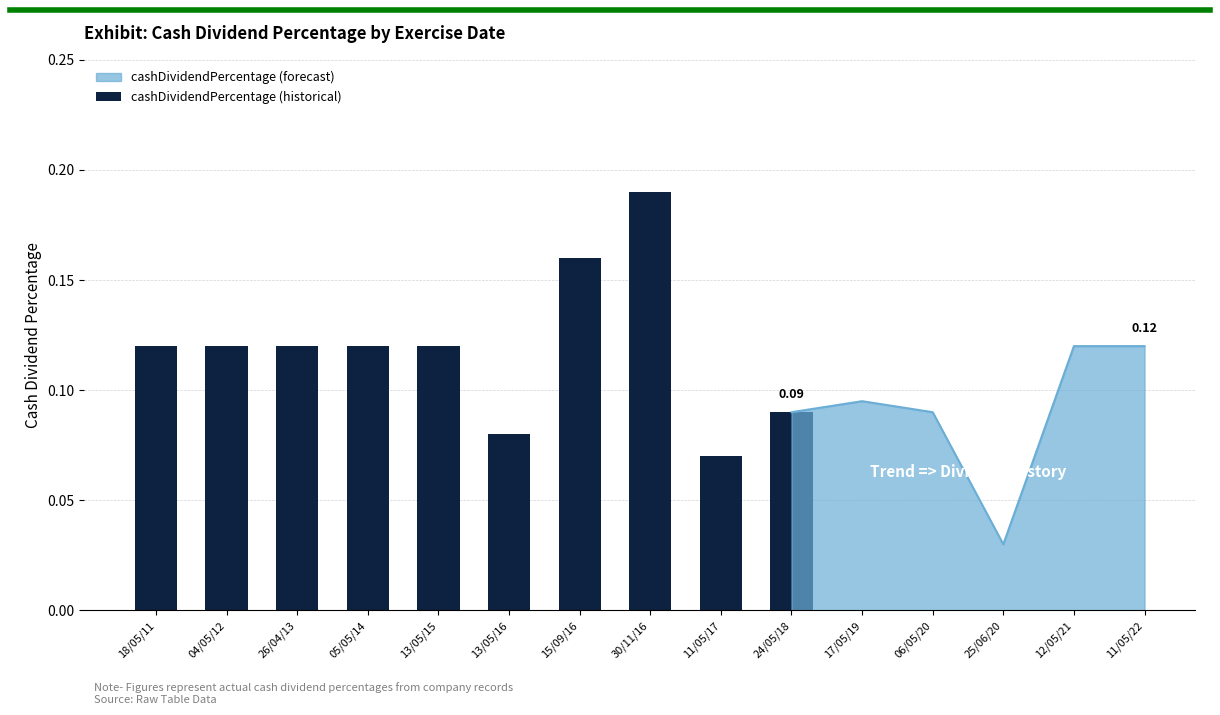

Reading left to right, what are all the values shown in this chart?

18/05/11=0.1	04/05/12=0.1	26/04/13=0.1	05/05/14=0.1	13/05/15=0.1	13/05/16=0.1	15/09/16=0.2	30/11/16=0.2	11/05/17=0.1	24/05/18=0.1